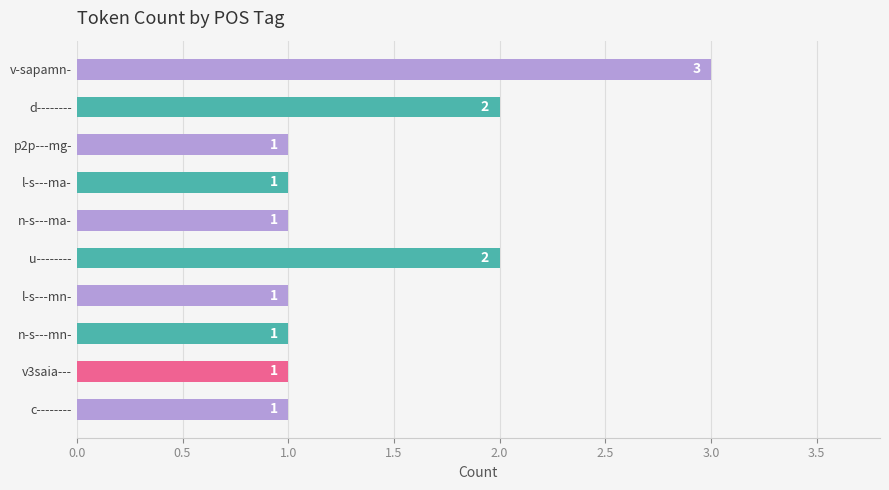

Approximately how many times larger is the value at n-s---ma- compared to l-s---ma-?

1.0